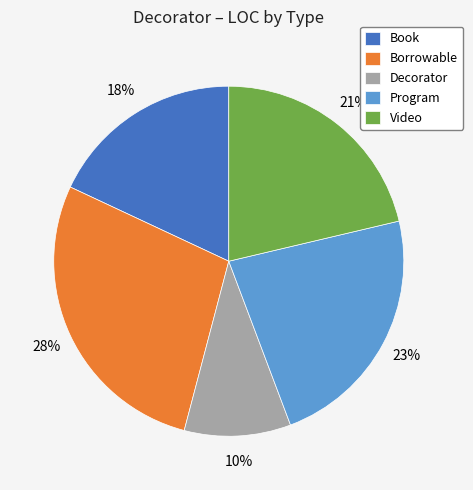

Is there a majority slice in this chart?

No